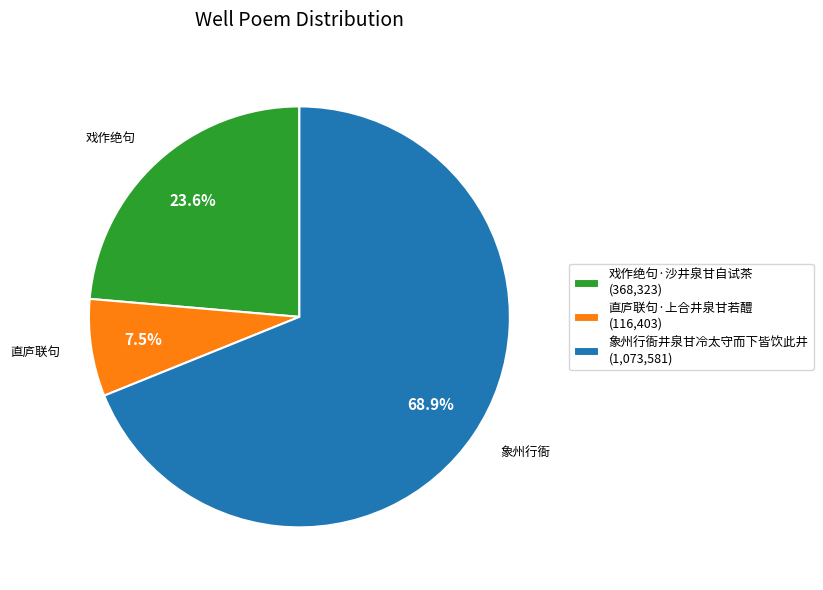

Count the number of slices in the pie.

3